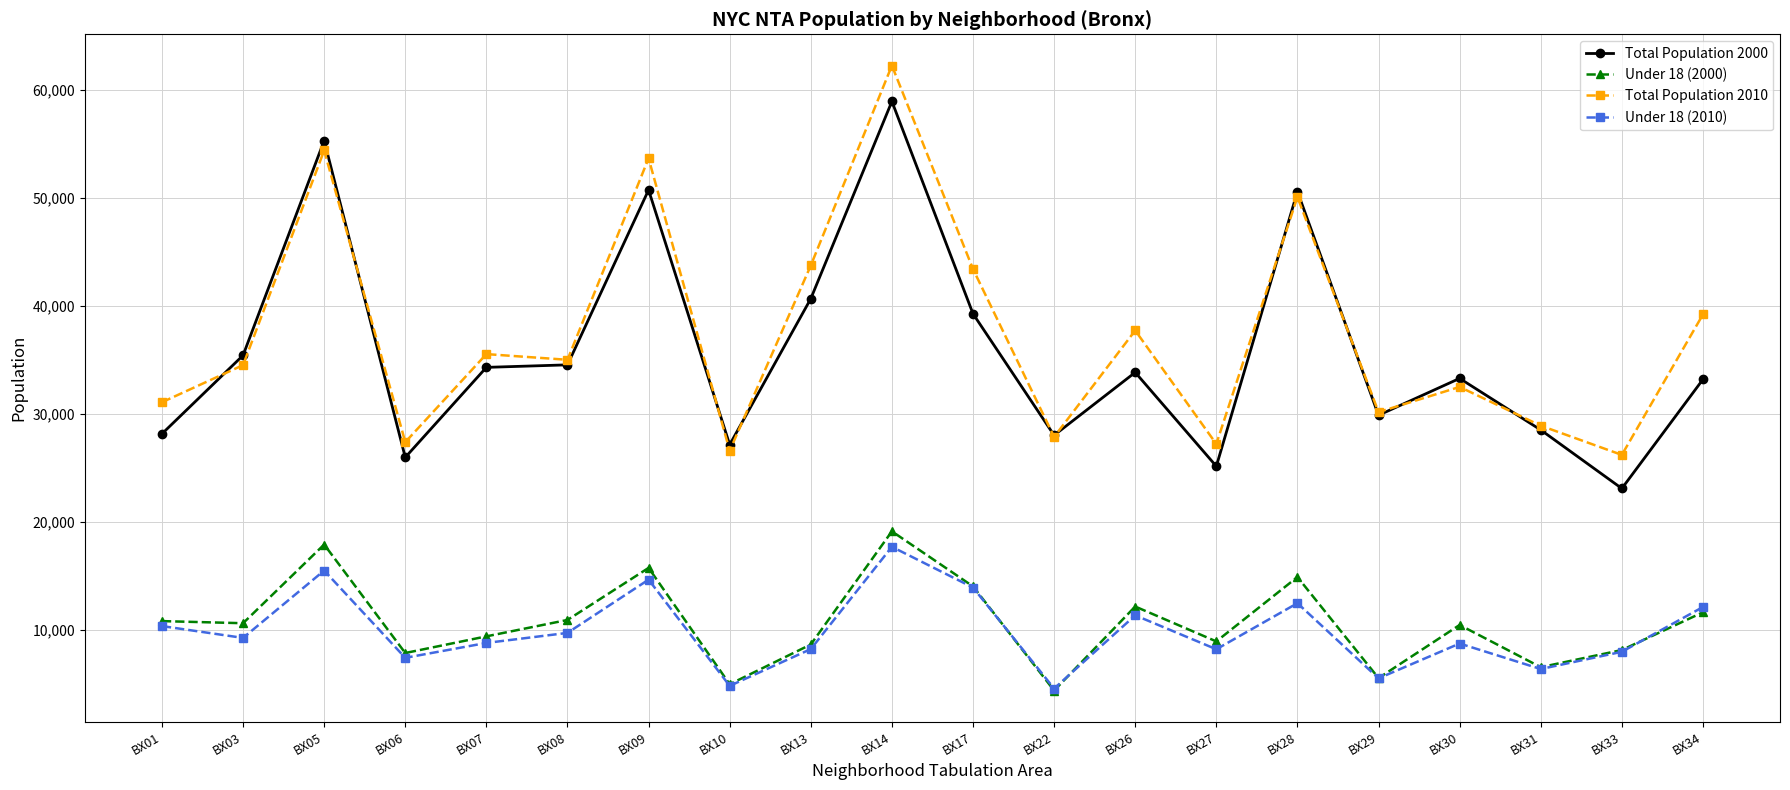

Which series has the largest range (max minus min)?

Total Population 2010